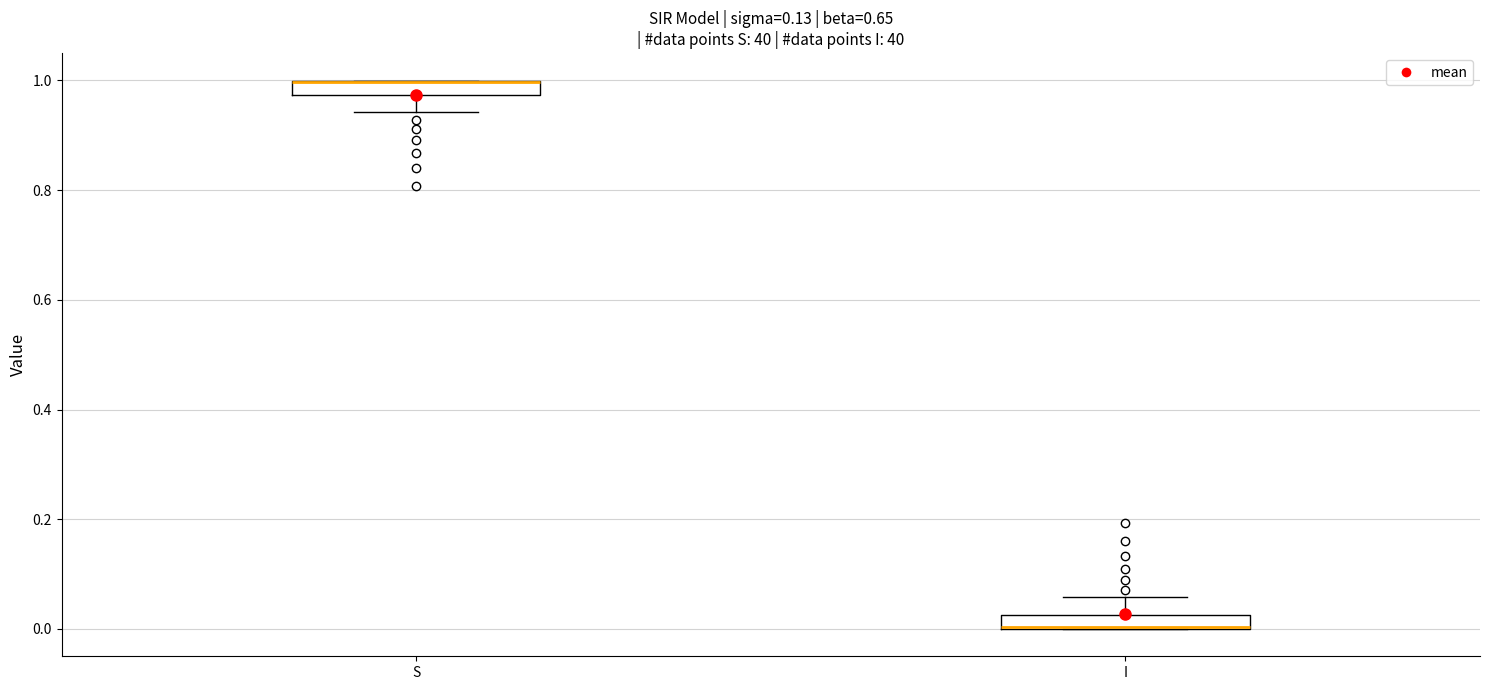

Where does the lower whisker of the box for S end on the y-axis? The values are not printed on the chart, so give them approximately, as read against the axis.

0.94